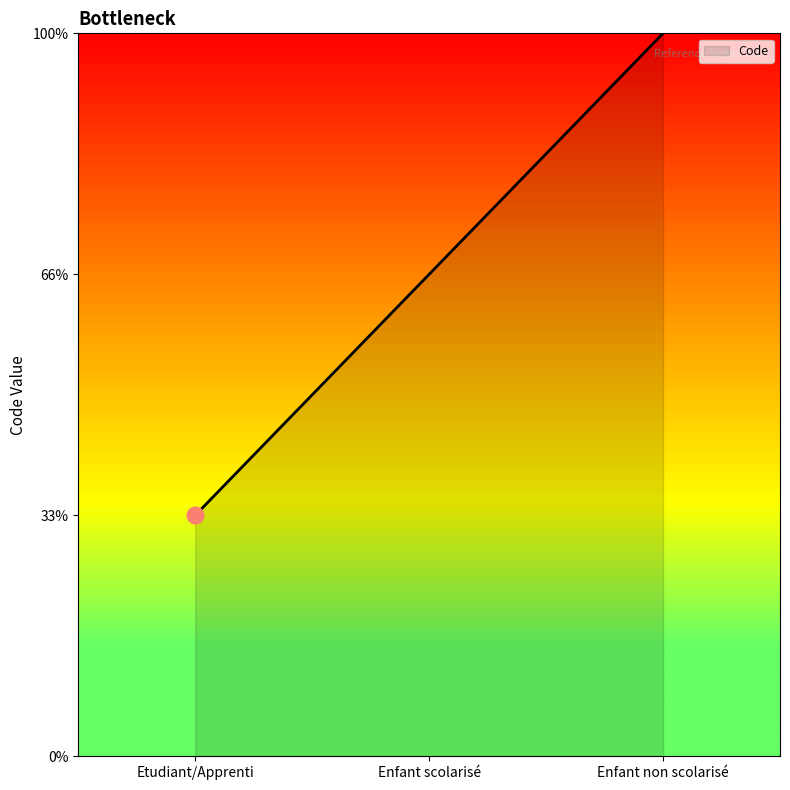

Does the chart have visible grid lines?

No